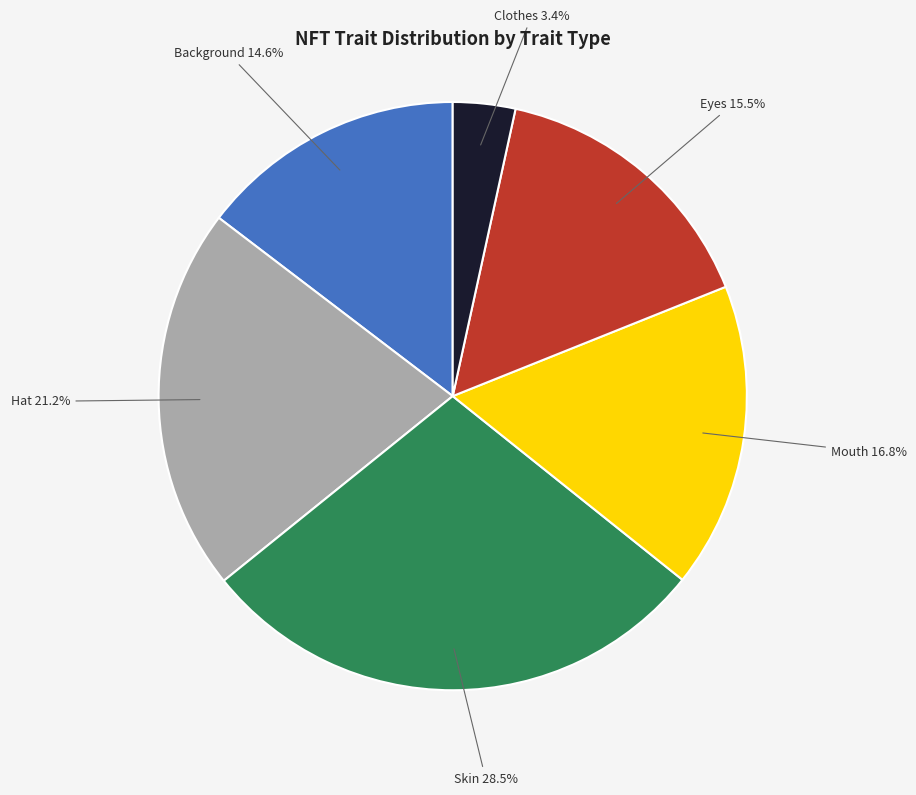

To the nearest percent, what portion does Hat represent?

21%